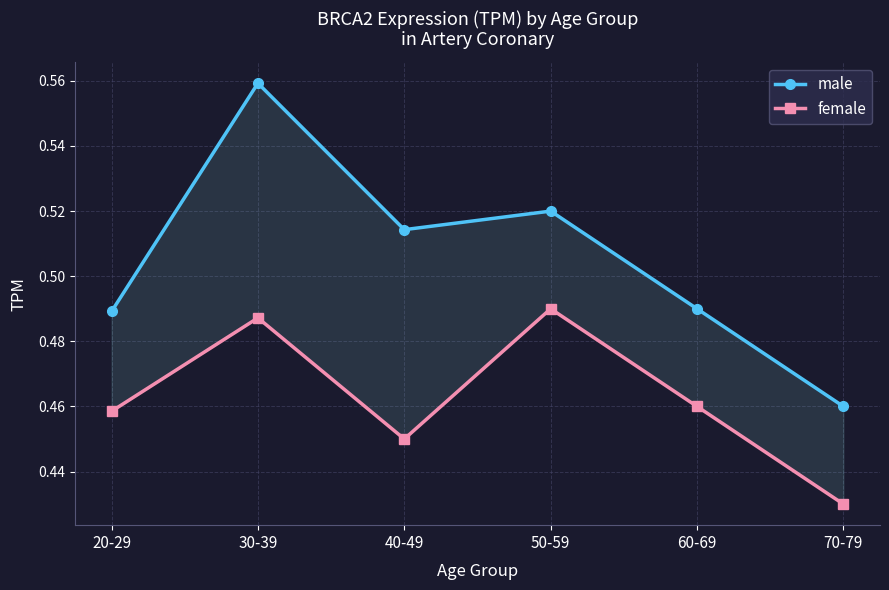

Reading left to right, list all the values displayed in this chart.

male: 0.5	0.6	0.5	0.5	0.5	0.5
female: 0.5	0.5	0.5	0.5	0.5	0.4